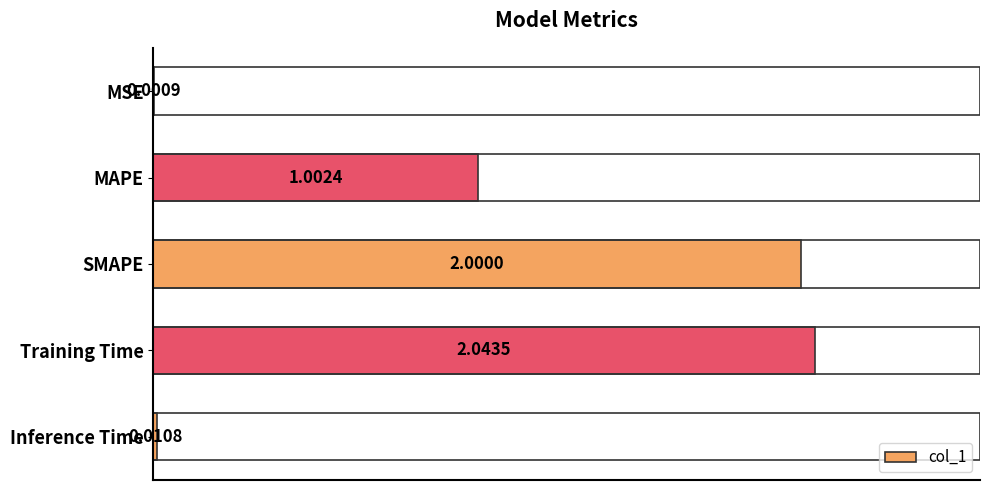

How many categories are shown in the chart?

5